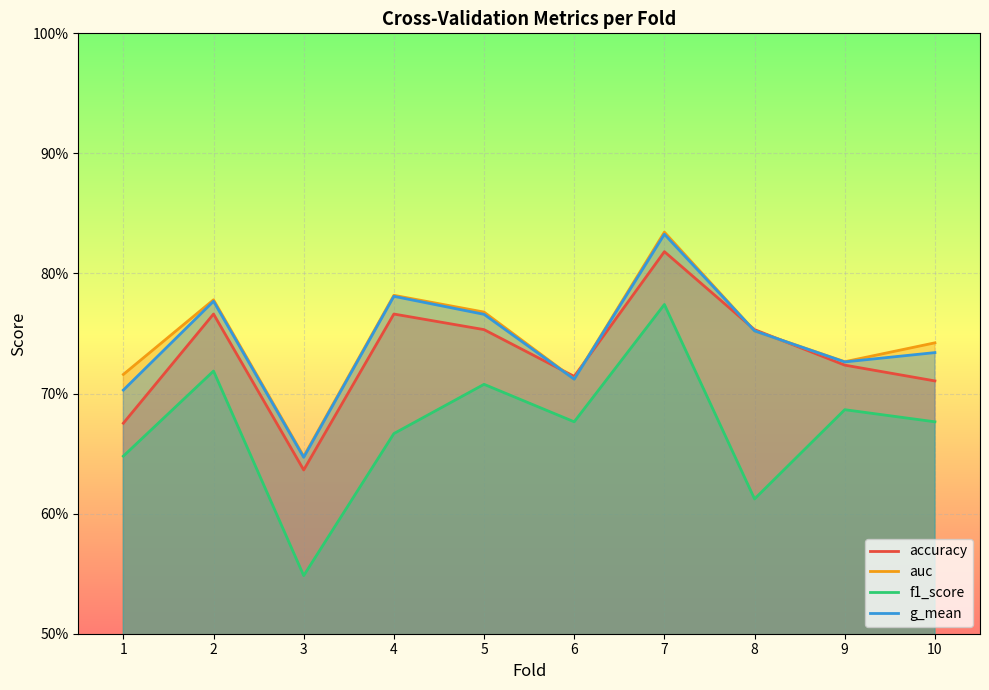

True or false: auc and f1_score intersect in this chart.

False